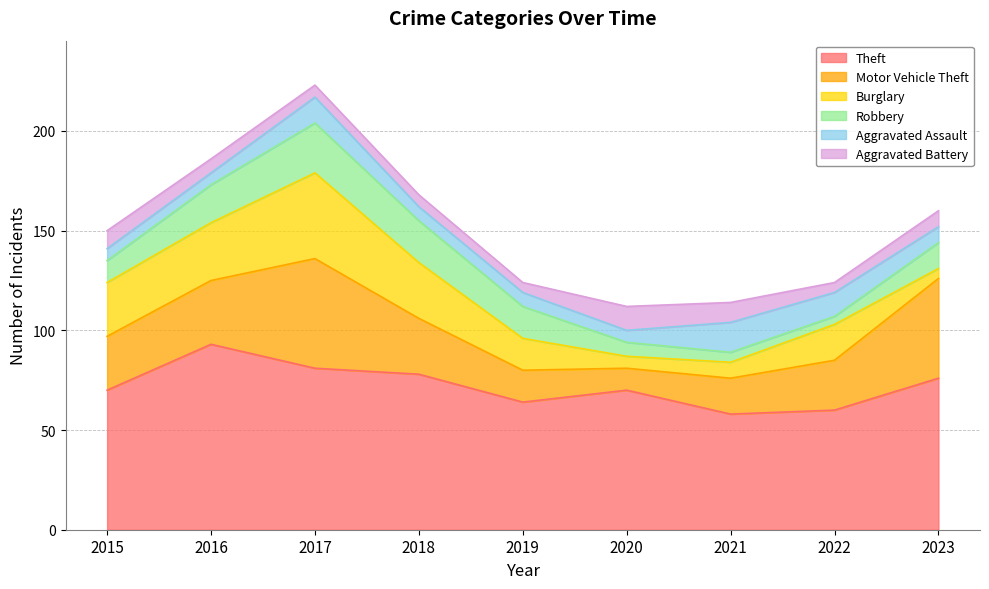

The Aggravated Battery series shows 10 at 2021. True or false?

True